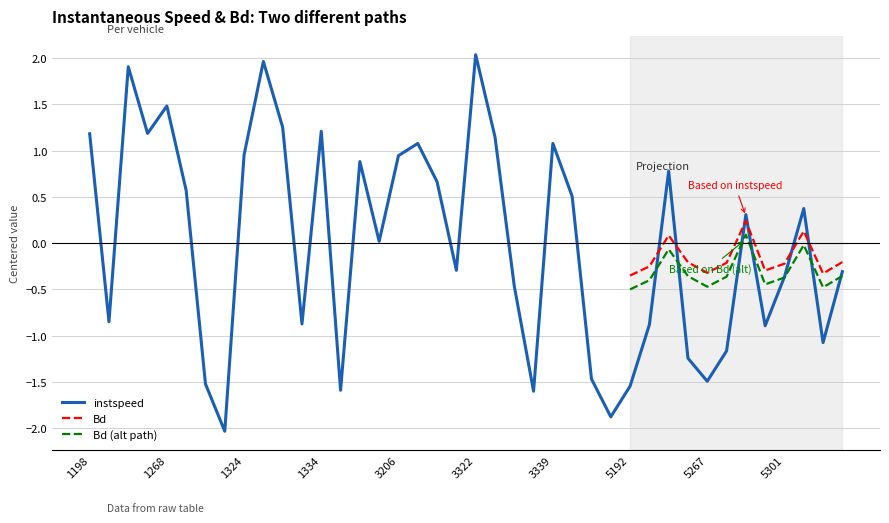

True or false: the data has more than 0 interior local peaks.

True